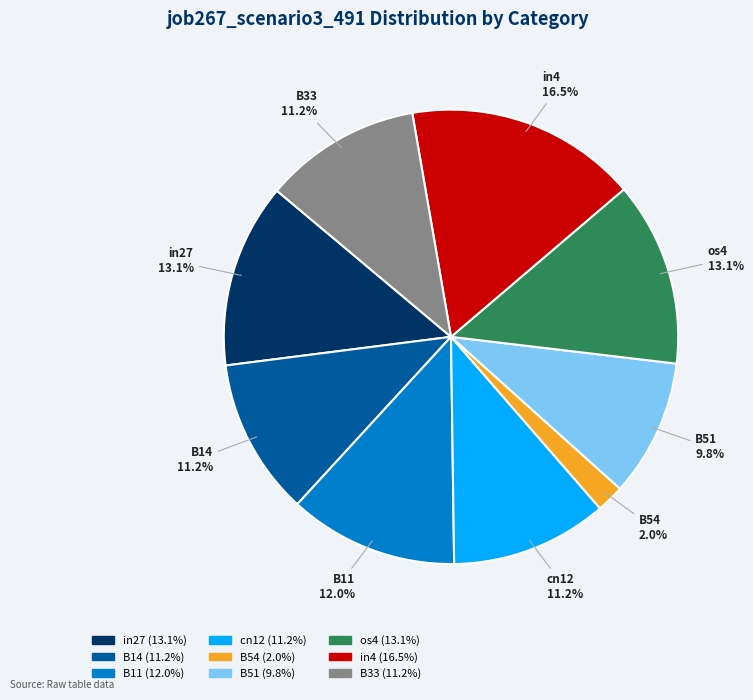

Which has a higher value, os4 or cn12?

os4